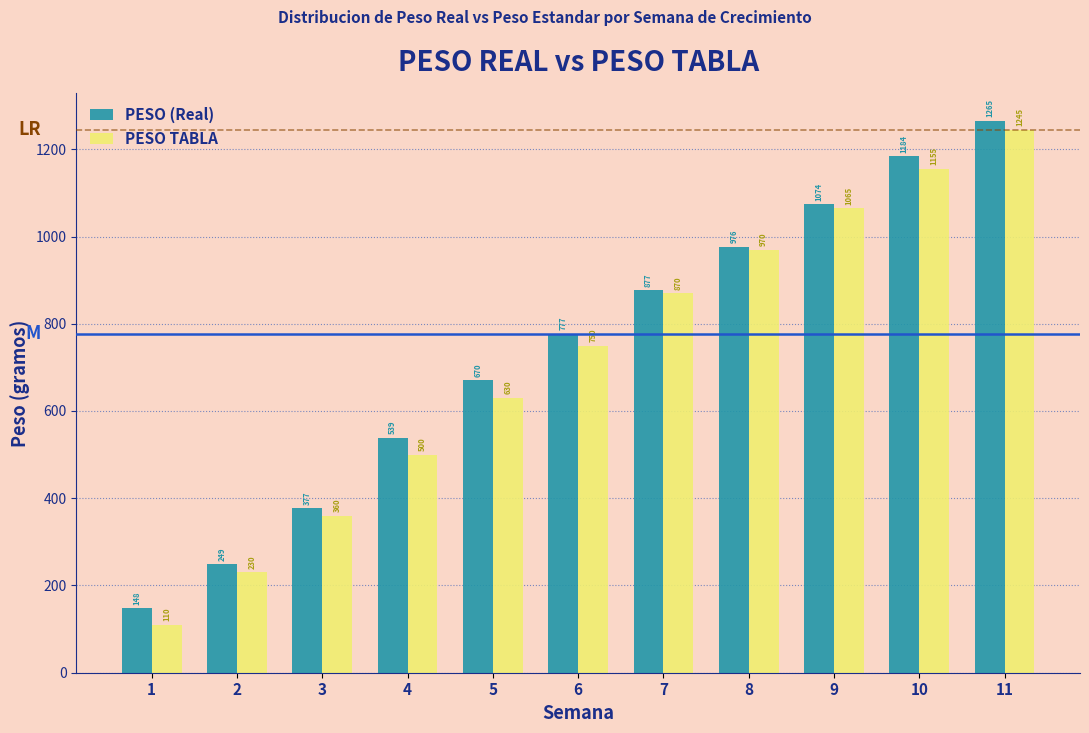

Which label corresponds to the largest value in the chart?

11